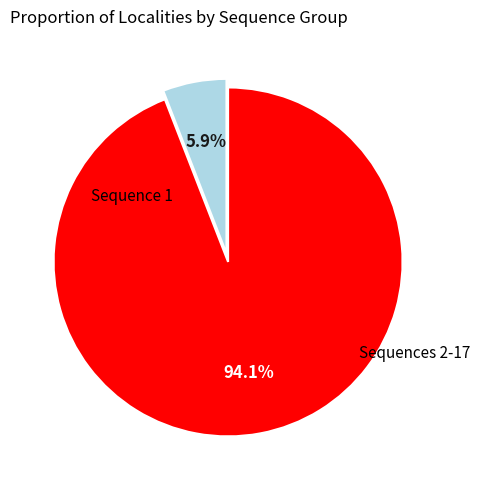

Is there any slice that represents more than half of the pie?

Yes